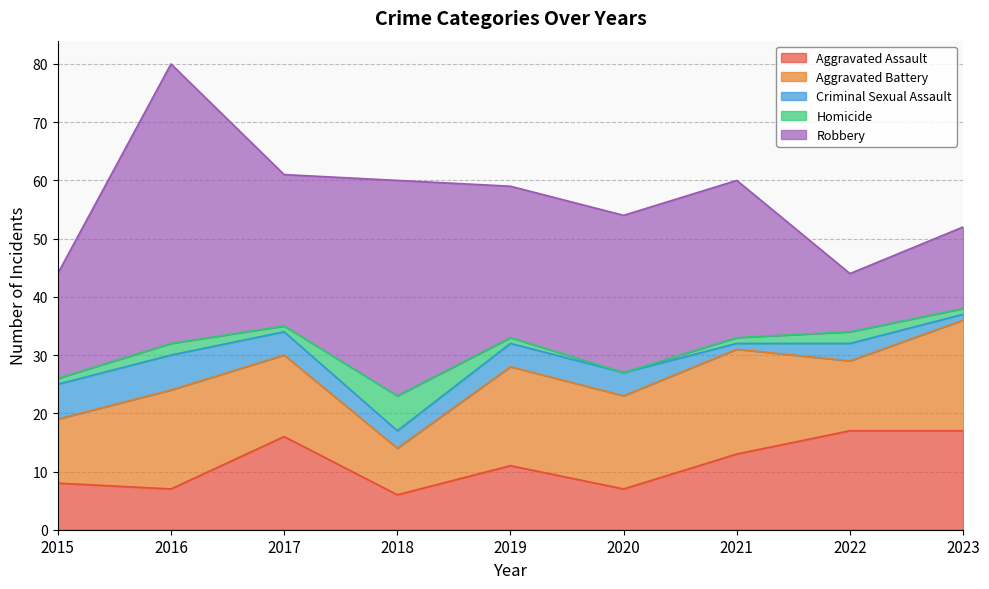

At which category does Homicide reach its first local valley?

2017